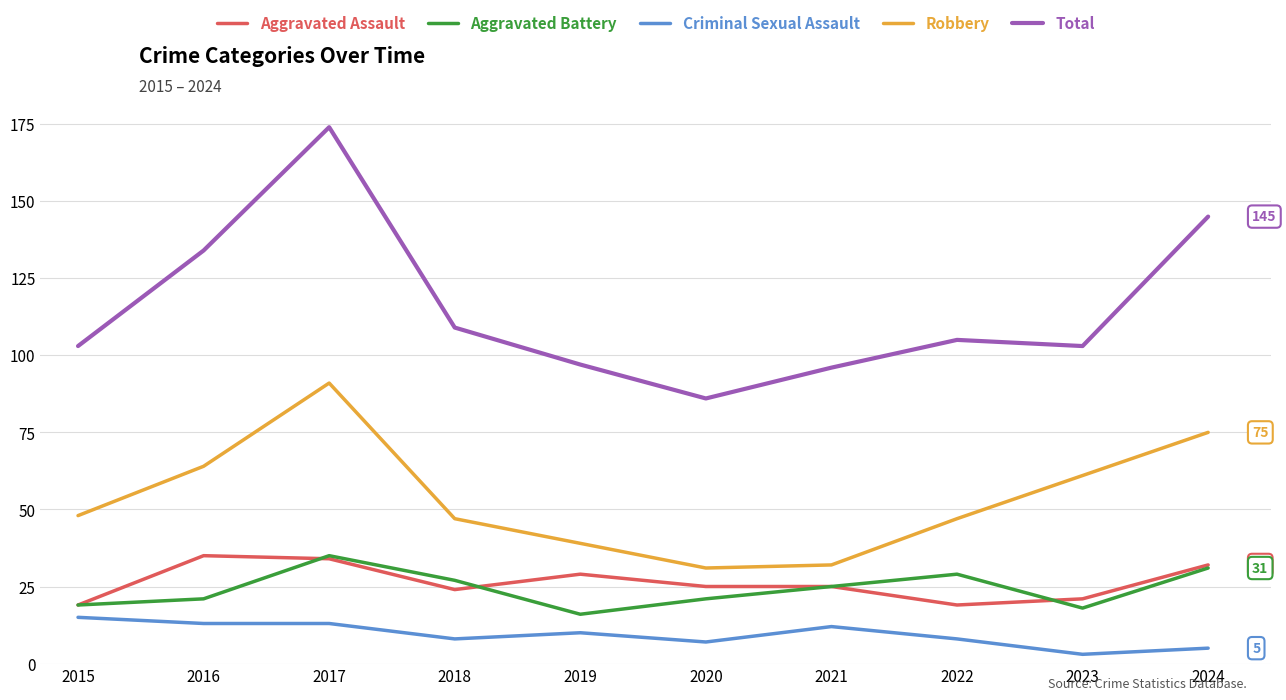

Is it true that Aggravated Battery equals 31 at 2024?

True